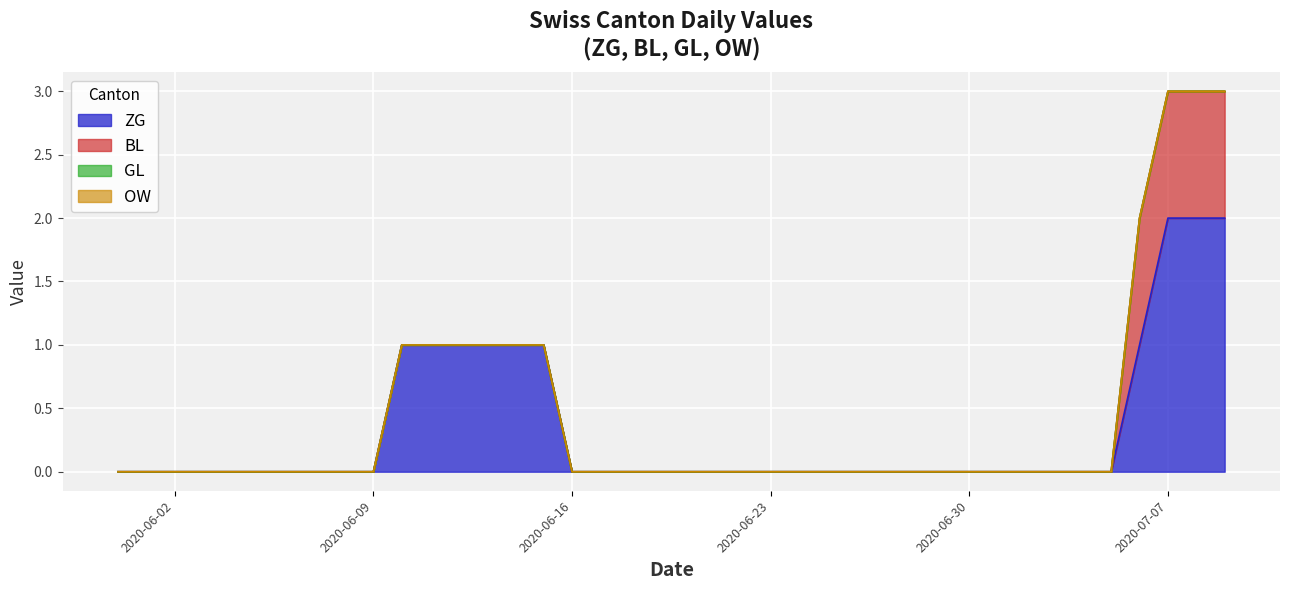

What is the maximum value for ZG?

2